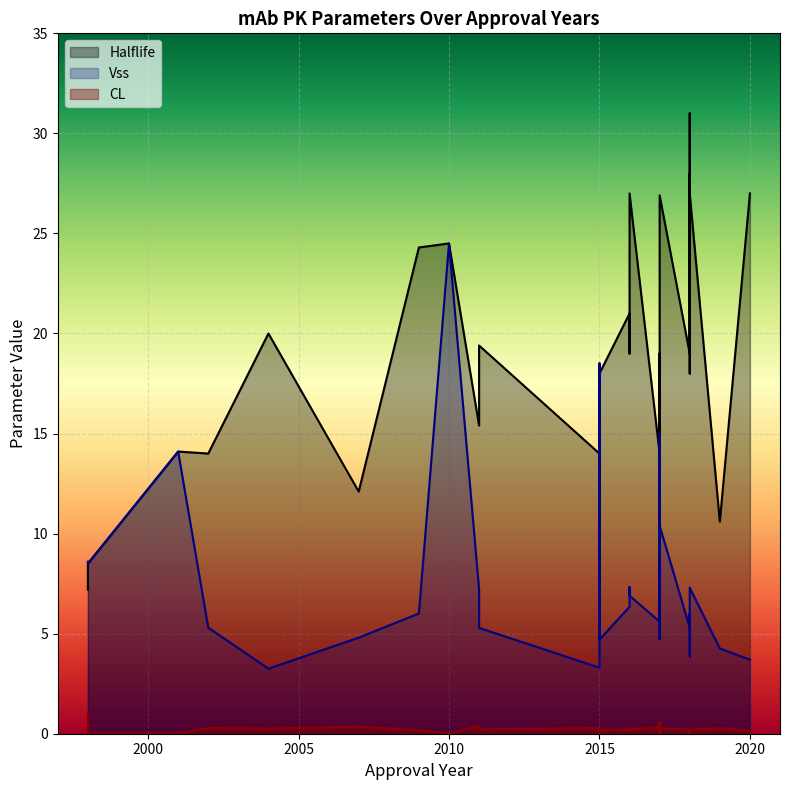

True or false: CL has a value of 0.5 at 2017.

True